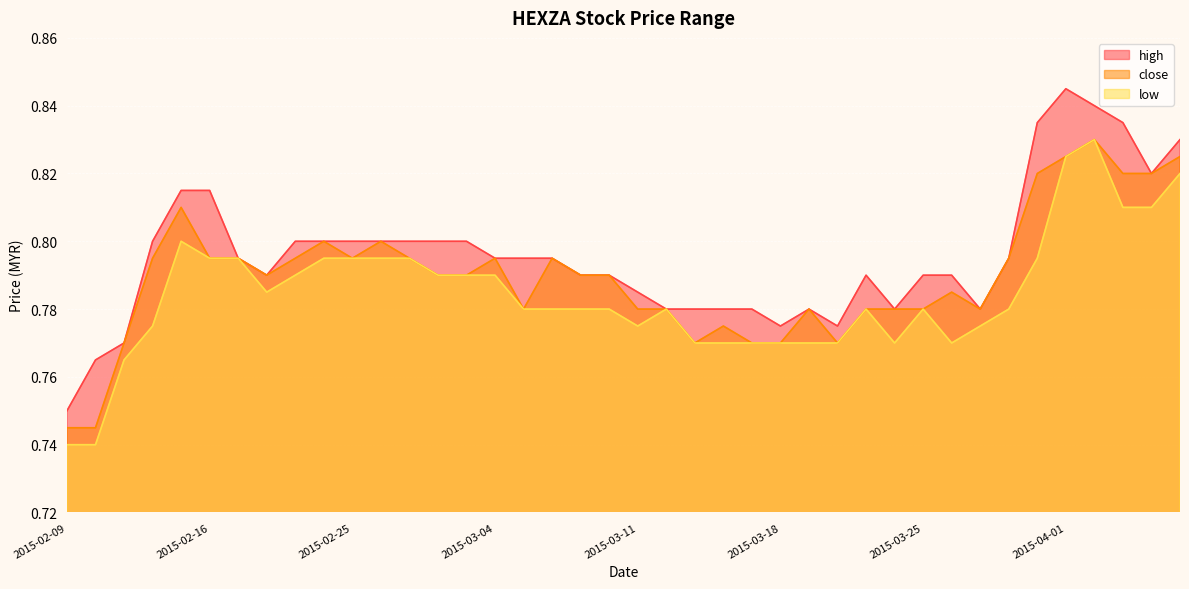

Does the chart display data point markers on the line(s)?

No